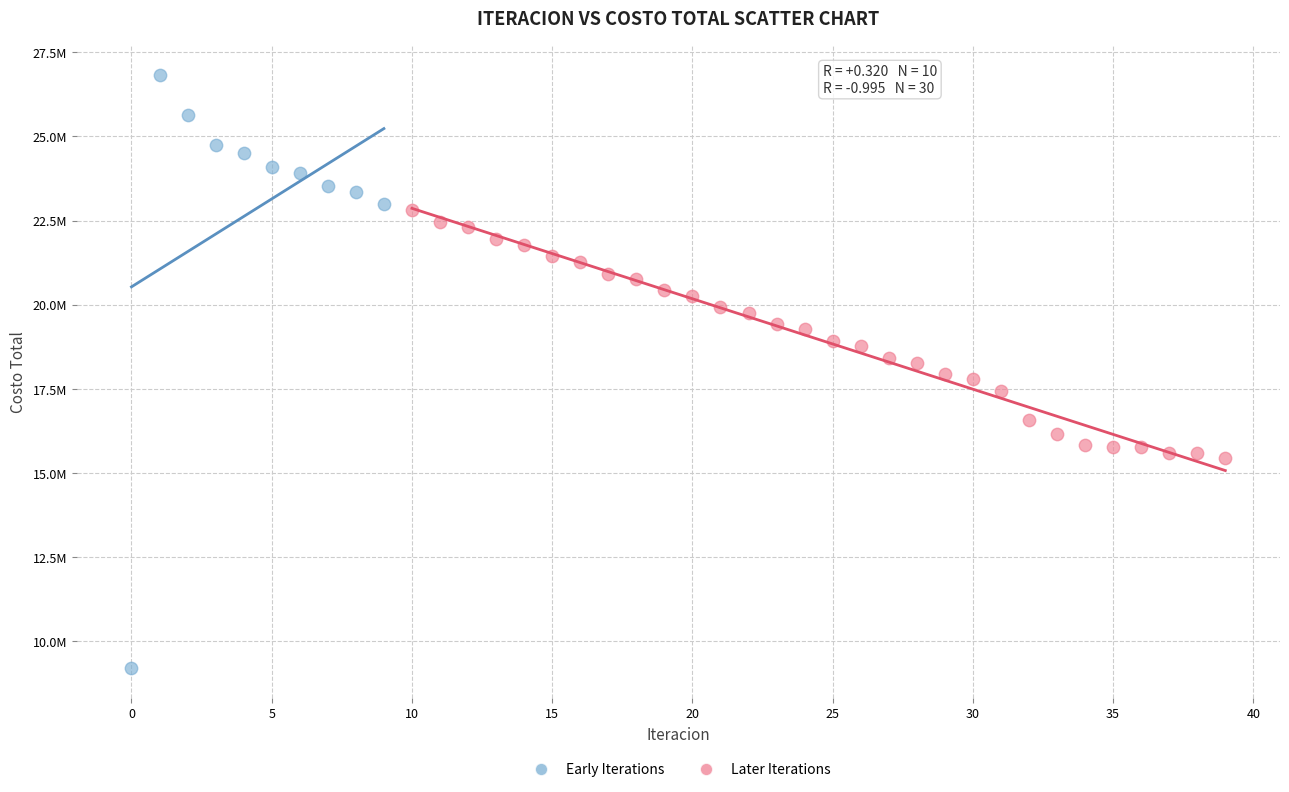

Which series contains the highest Y value?

Early Iterations